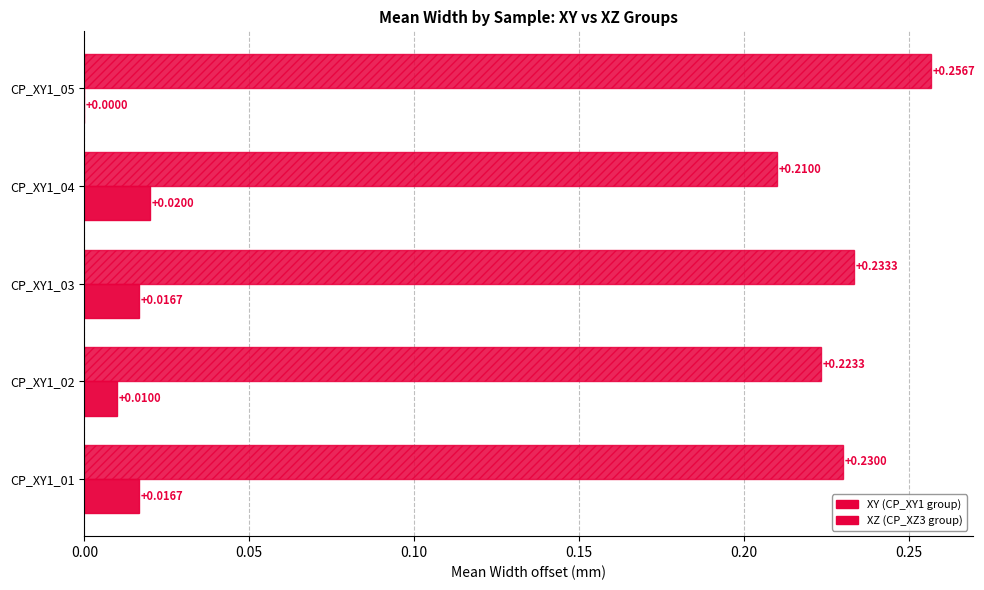

How many categories are shown in the chart?

5